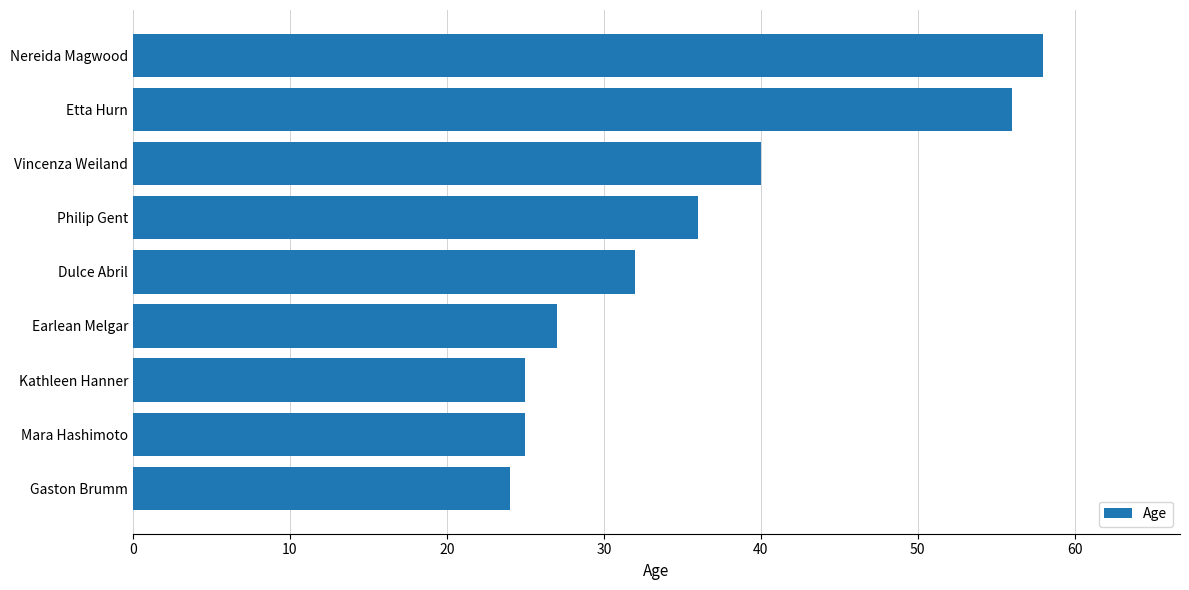

The value at Mara Hashimoto is 25. True or false?

True